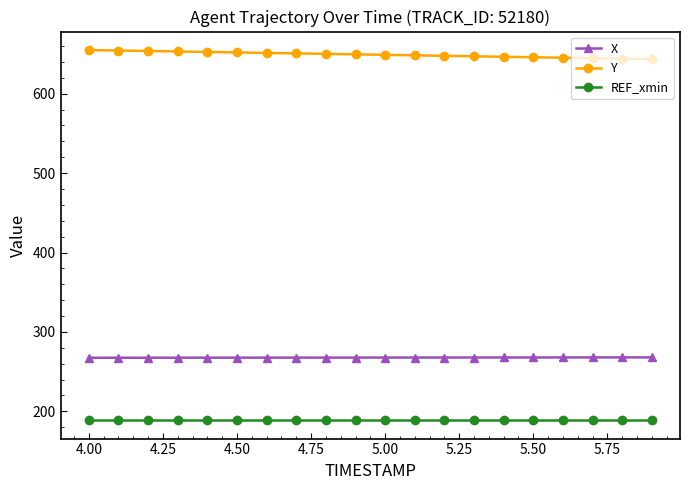

Rank the series by their maximum value, from highest to lowest.

Y, X, REF_xmin